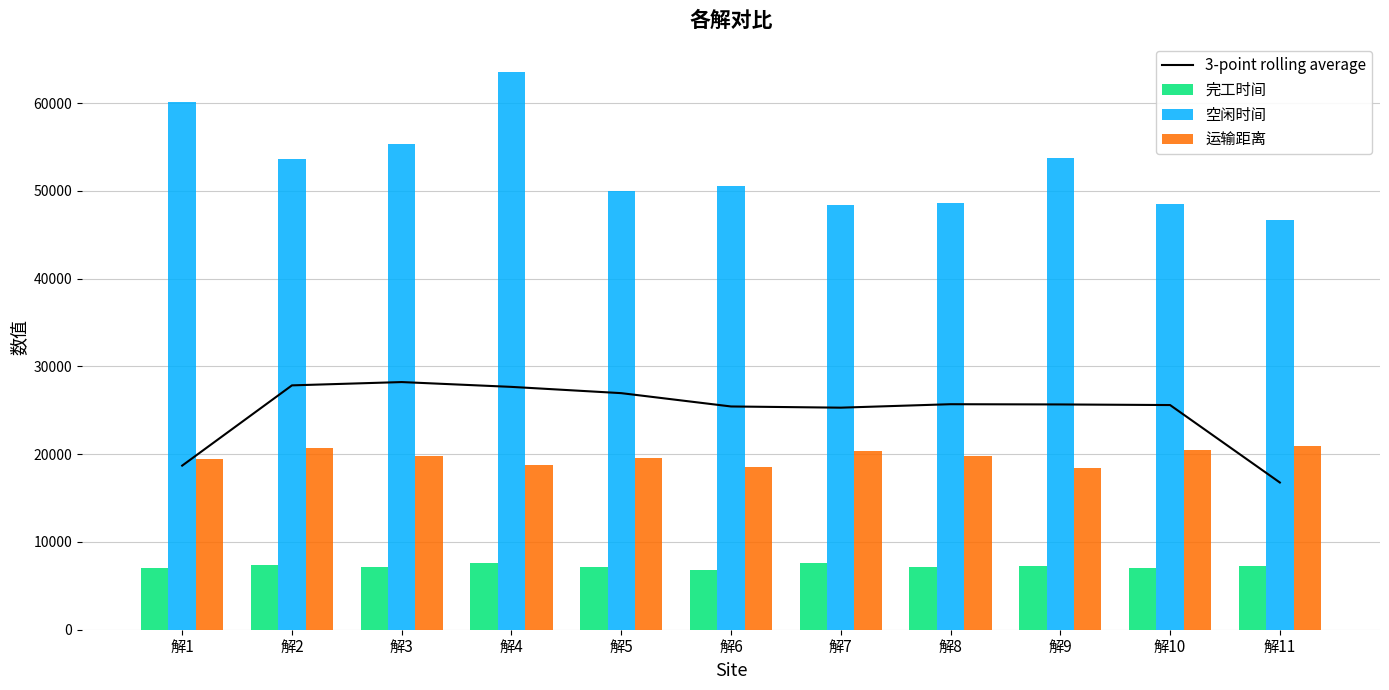

What is the approximate value of 运输距离 at 解4?

18817.8